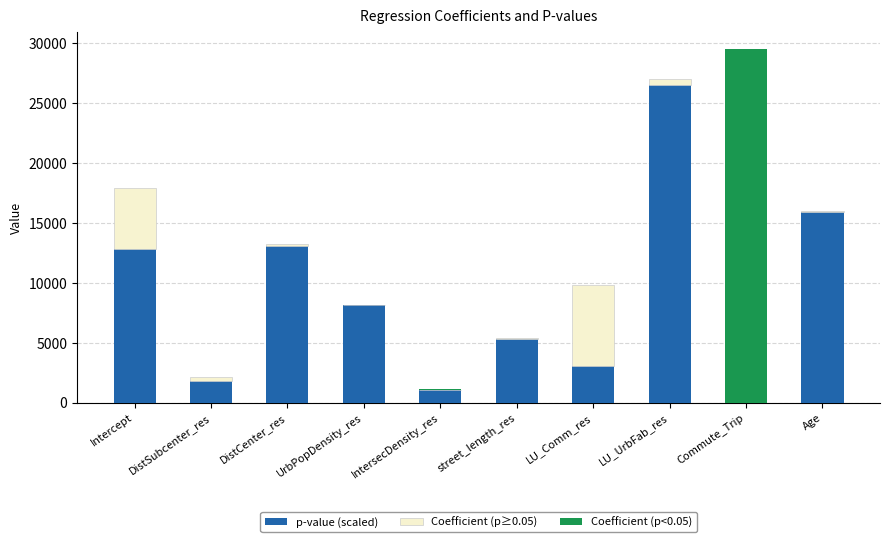

The value of p-value (scaled) at DistCenter_res is 13094.9. True or false?

True